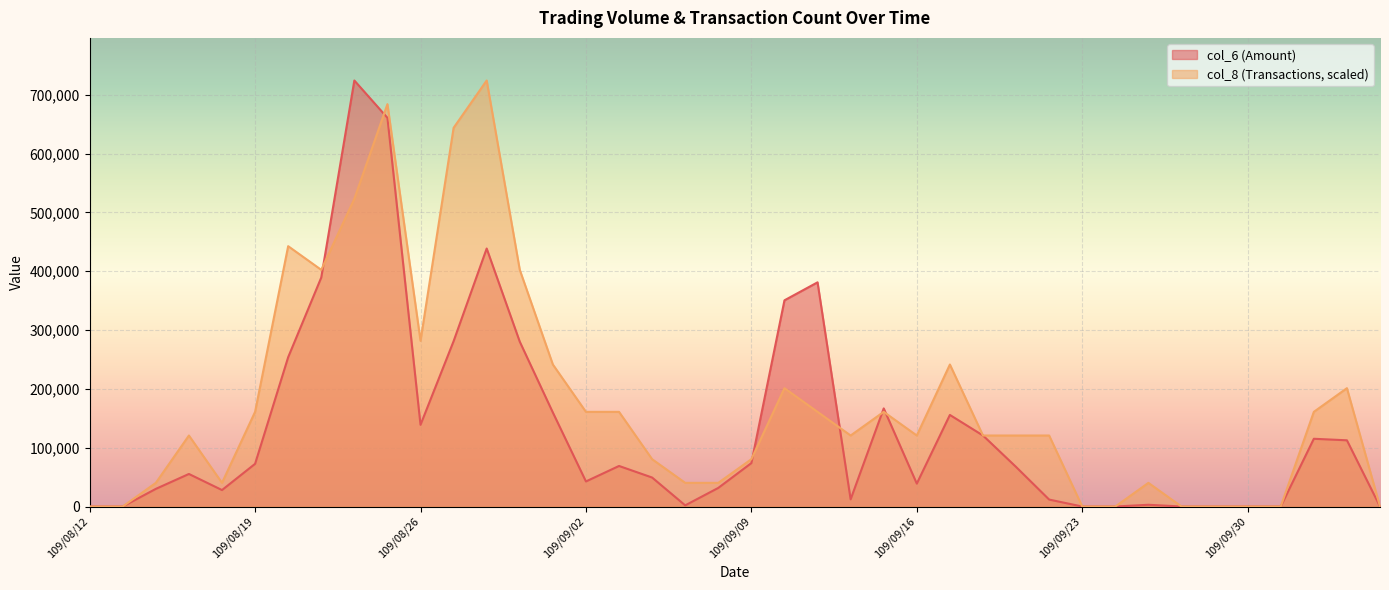

What position from the left is 109/09/29?

35